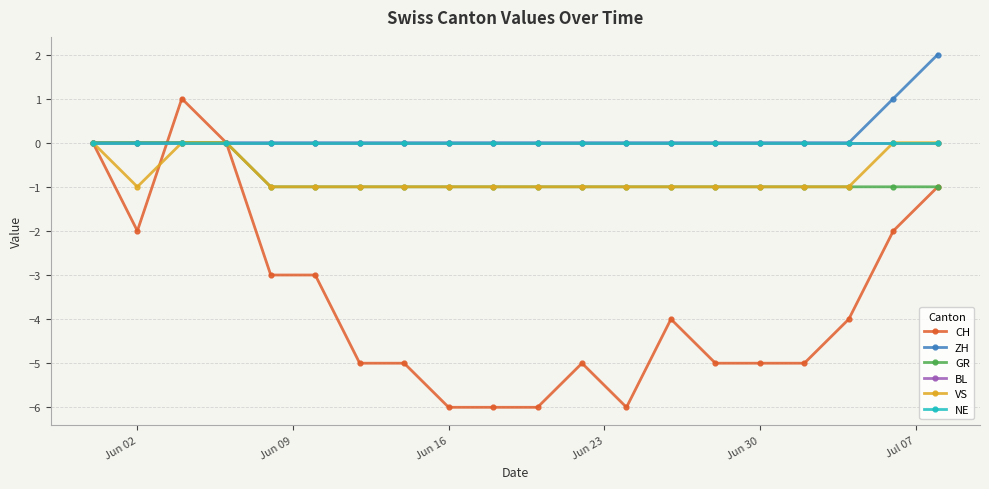

Does the chart have visible grid lines?

Yes